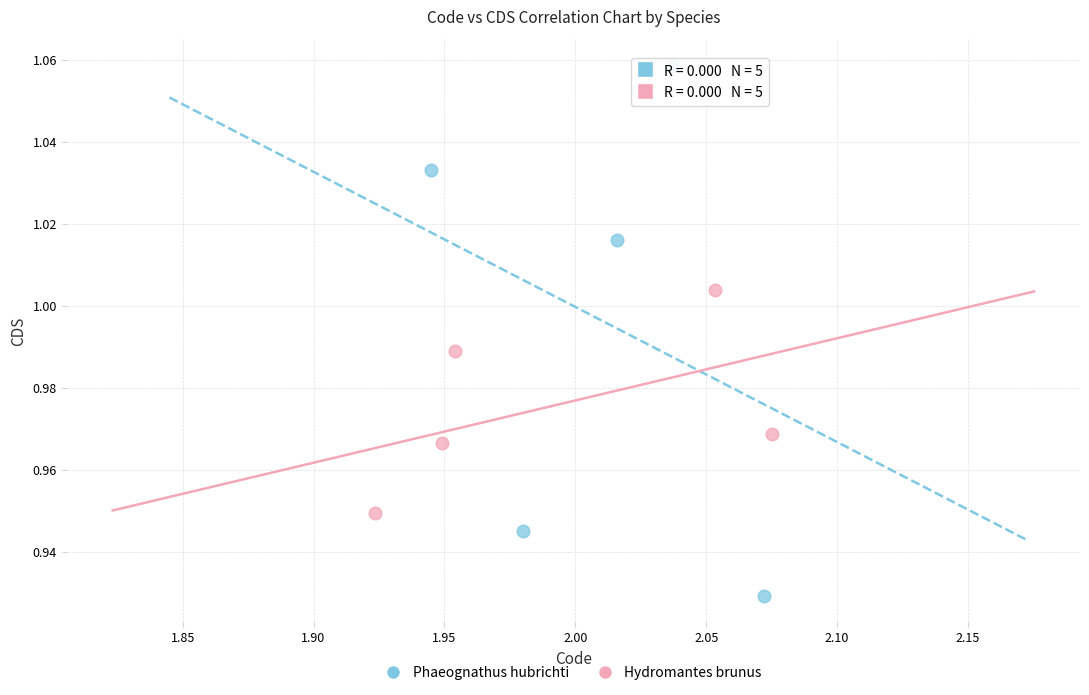

Which series reaches the minimum Y coordinate?

Phaeognathus hubrichti